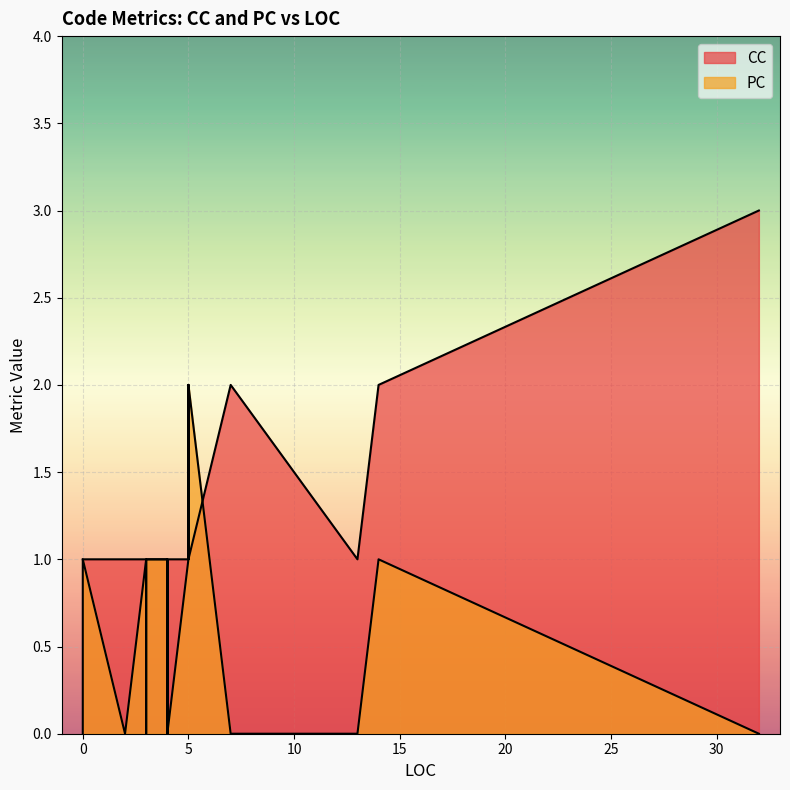

What is the sum of the CC values at 3 and 3?

2